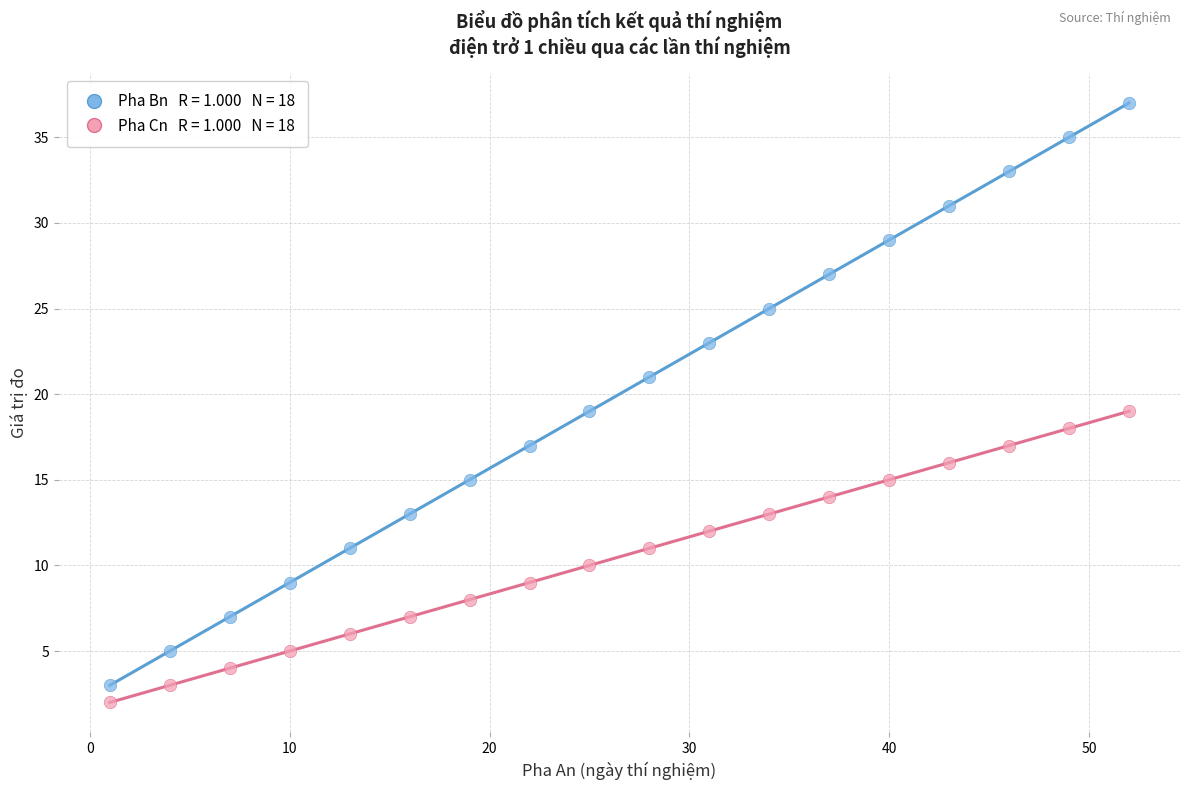

Across all data points, what is the range of X values (max minus min)?

51